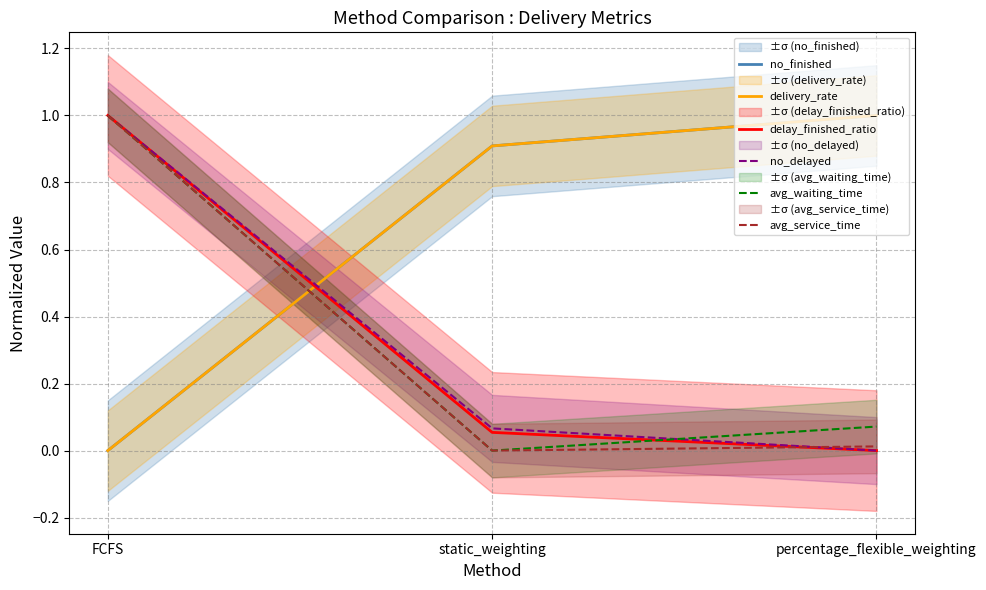

Reading left to right, transcribe all the data shown in this chart.

no_finished: FCFS=0.0	static_weighting=0.9	percentage_flexible_weighting=1.0
delivery_rate: FCFS=0.0	static_weighting=0.9	percentage_flexible_weighting=1.0
delay_finished_ratio: FCFS=1.0	static_weighting=0.1	percentage_flexible_weighting=0.0
no_delayed: FCFS=1.0	static_weighting=0.1	percentage_flexible_weighting=0.0
avg_waiting_time: FCFS=1.0	static_weighting=0.0	percentage_flexible_weighting=0.1
avg_service_time: FCFS=1.0	static_weighting=0.0	percentage_flexible_weighting=0.0